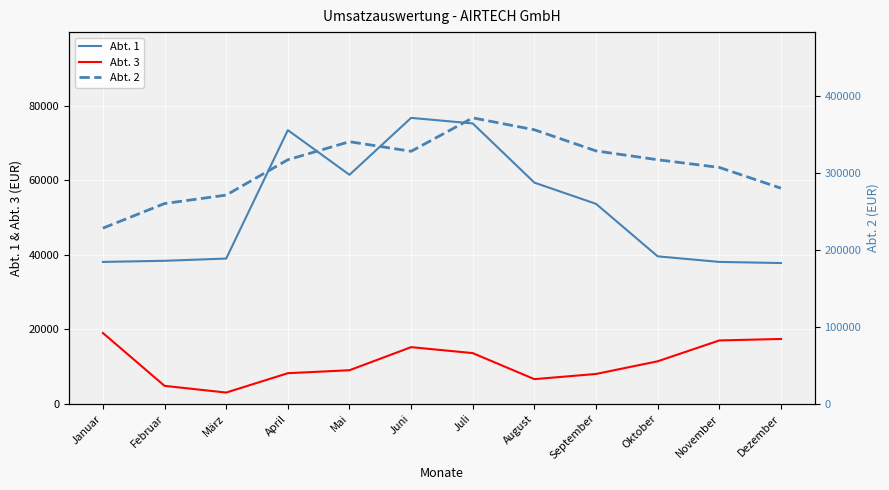

True or false: Abt. 3 has a value of 9000 at Mai.

True